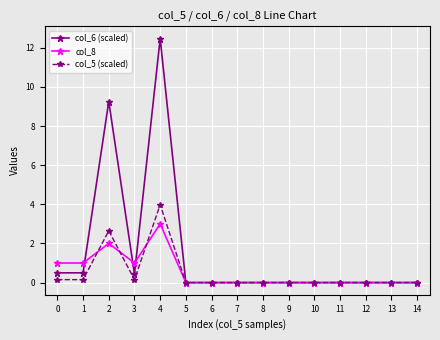

What is the value of the col_5 (scaled) point at the 5th from the left?

4.0